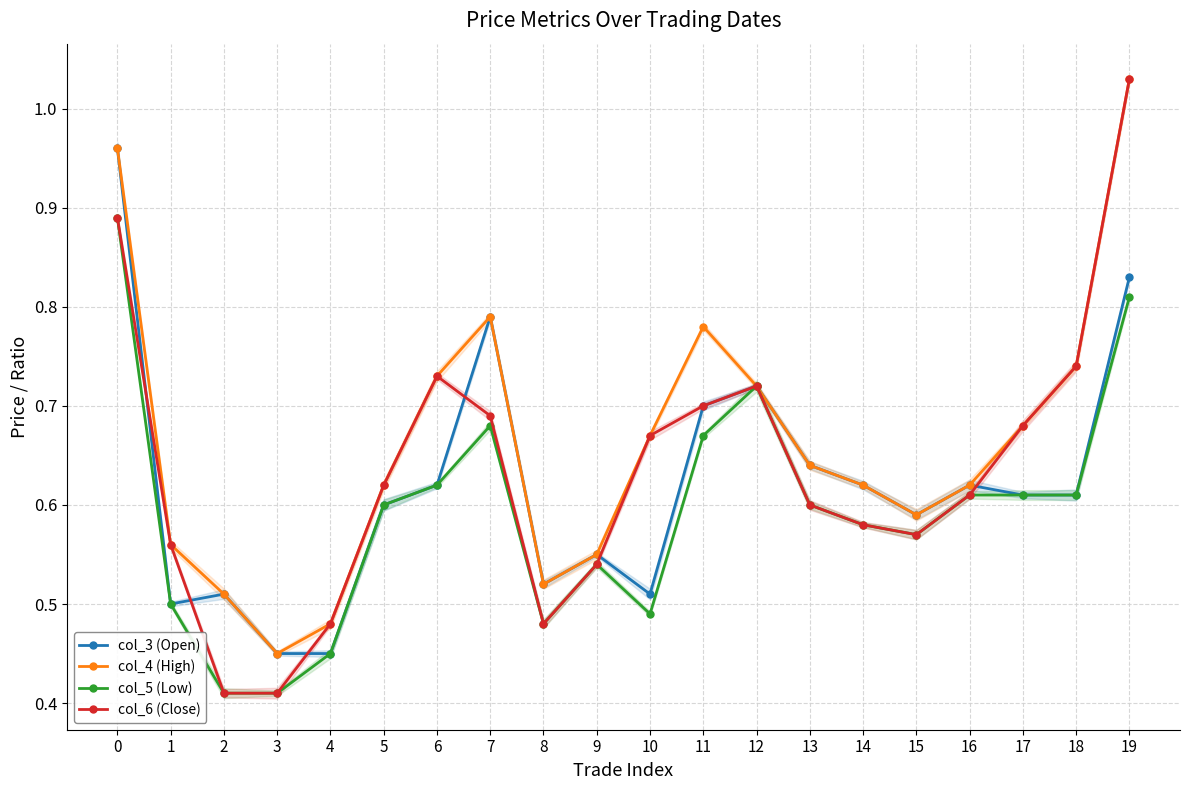

The value of col_6 (Close) at 13 is 0.9. True or false?

False